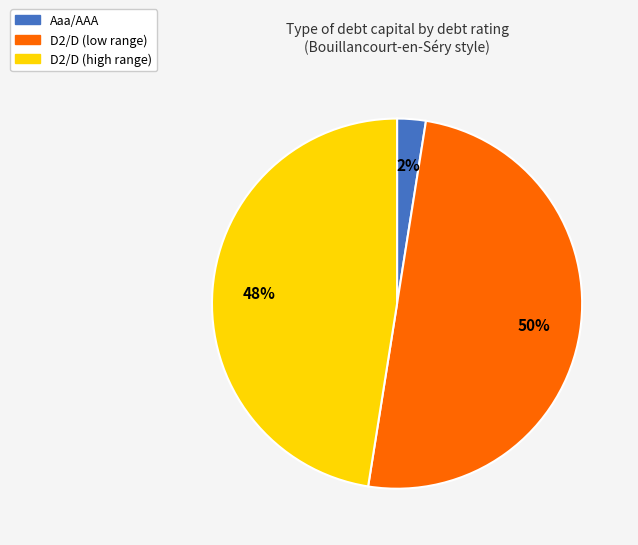

To the nearest percent, what is the average slice percentage?

33%